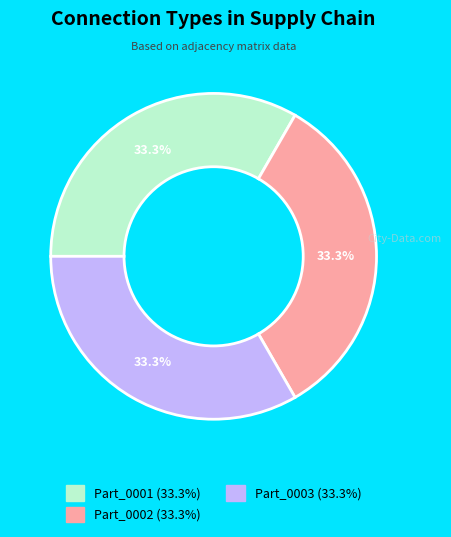

Is there any slice that represents more than half of the pie?

No